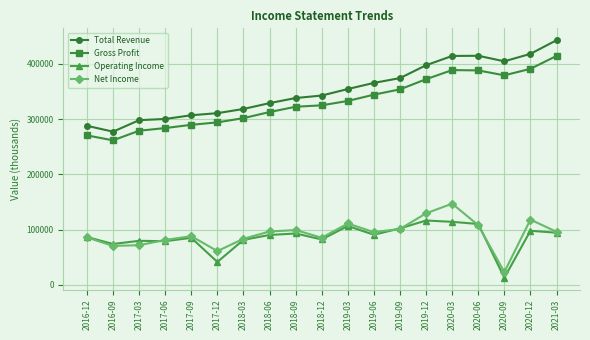

What is the approximate value of Net Income at 2019-03?

110900